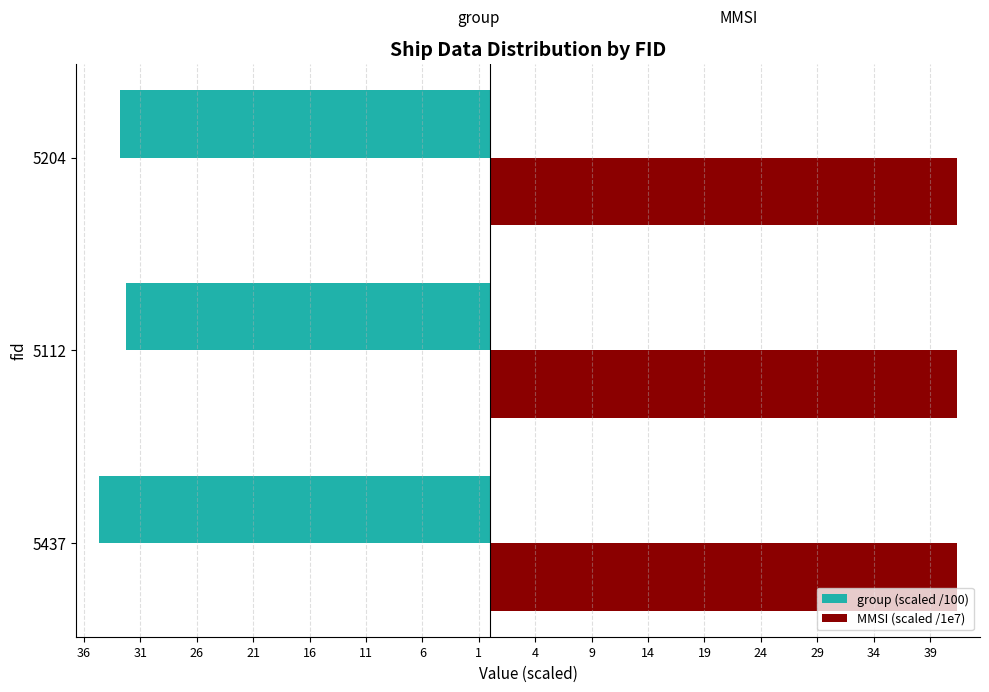

List the series in order of their overall mean, lowest first.

group (scaled /100), MMSI (scaled /1e7)